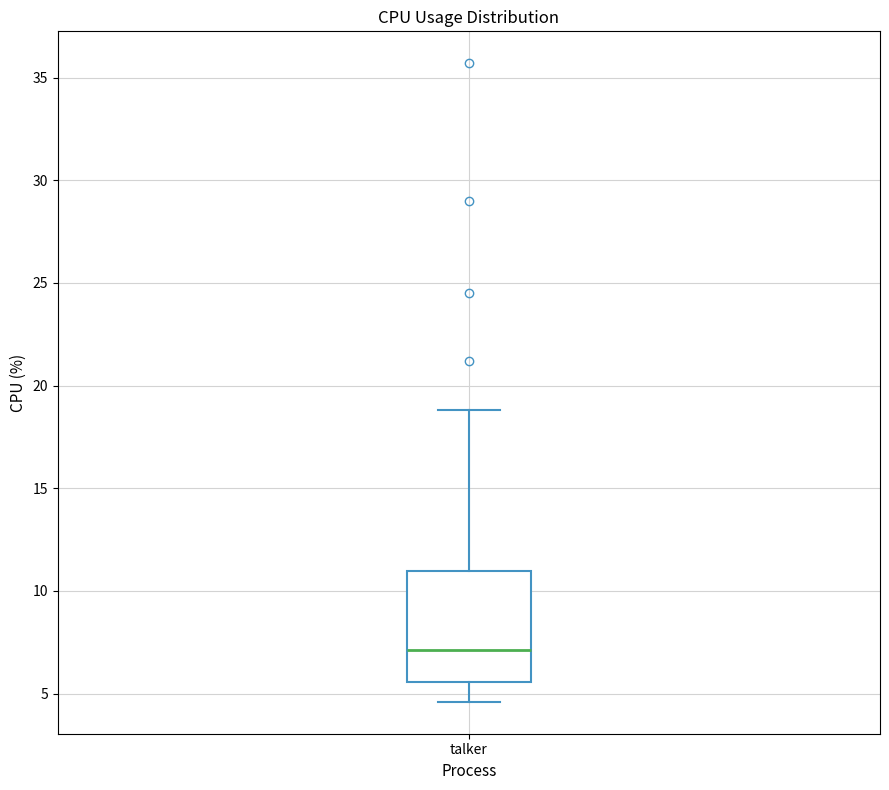

Transcribe this box plot: give where the median line is, the range the box spans, and where the two whiskers end, as read against the y-axis. The values are not printed on the chart, so give them approximately, as read against the axis.

median 7.0, box 5.5 to 11.0, whiskers 4.5 to 19.0